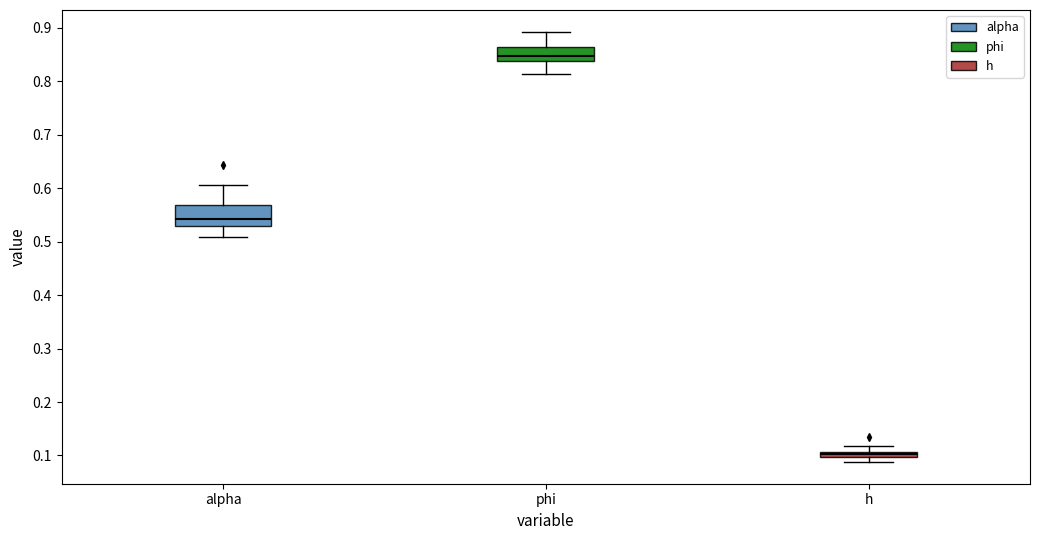

Which box has the lowest median line?

h